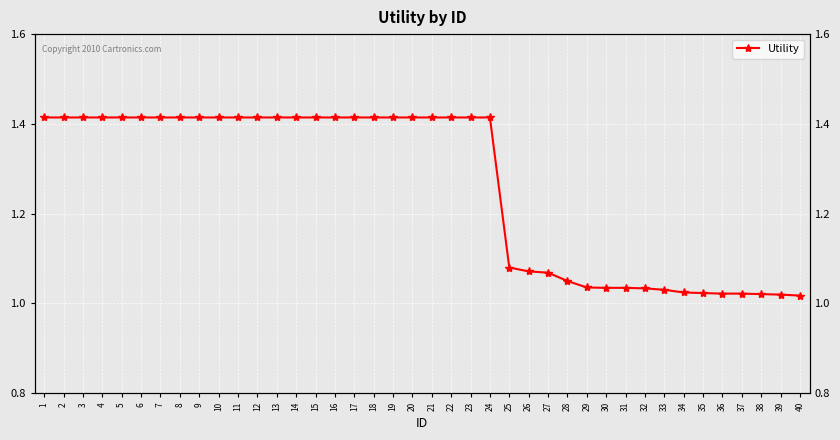

Approximately how many times larger is the value at 27 compared to 38?

1.0